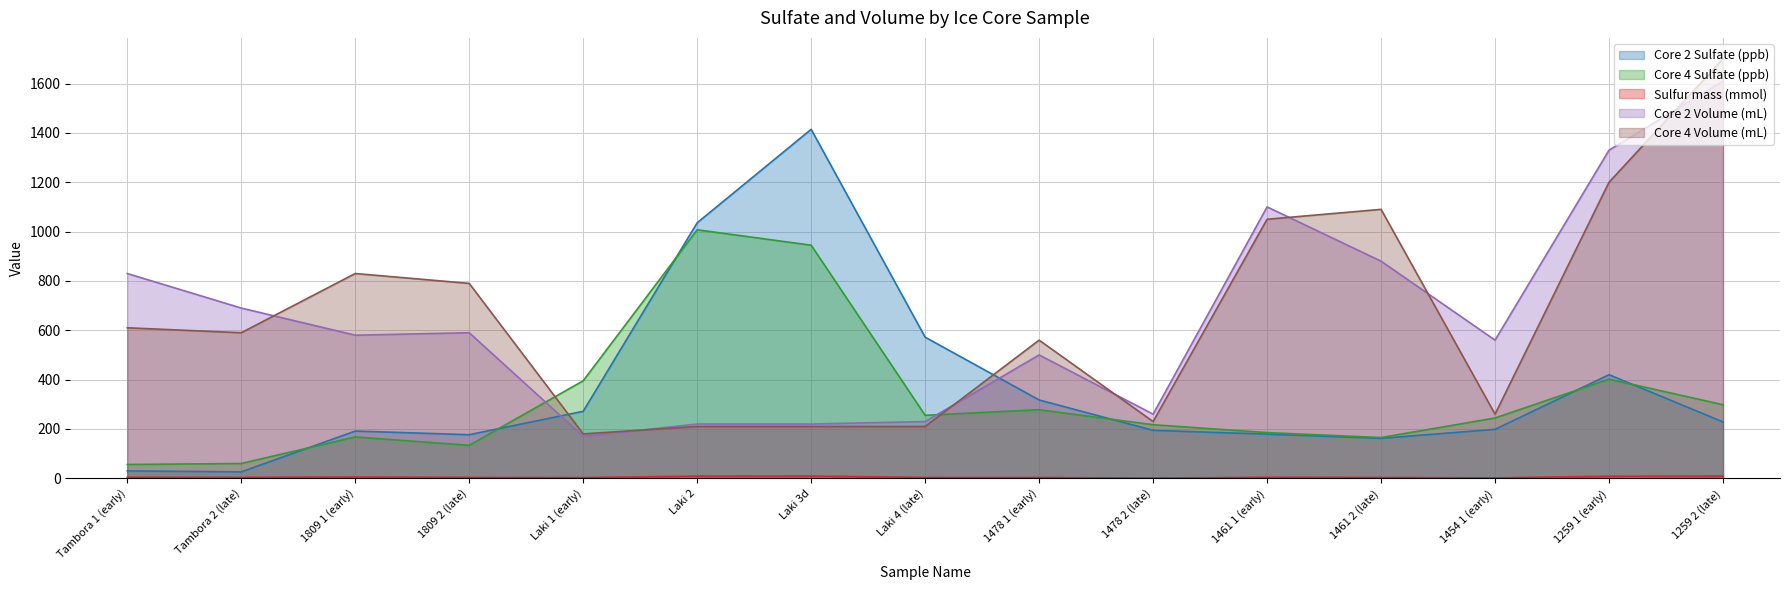

What is the average value of the Core 4 Sulfate (ppb) series?

320.7